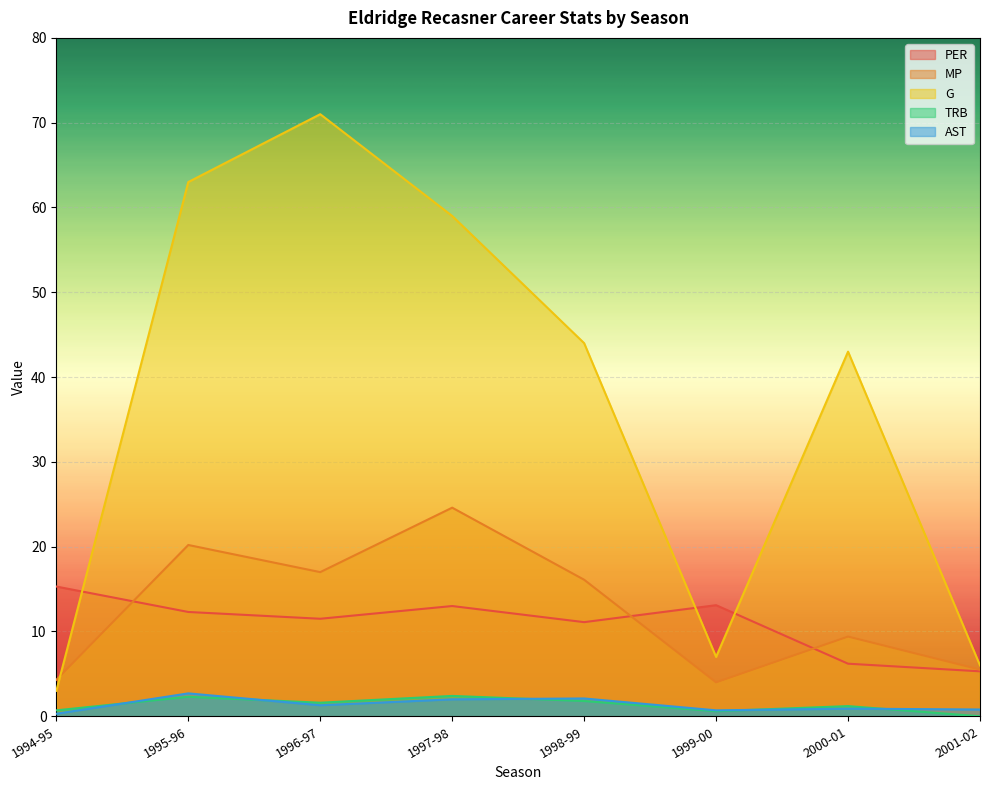

What is the highest value of the MP series?

24.6